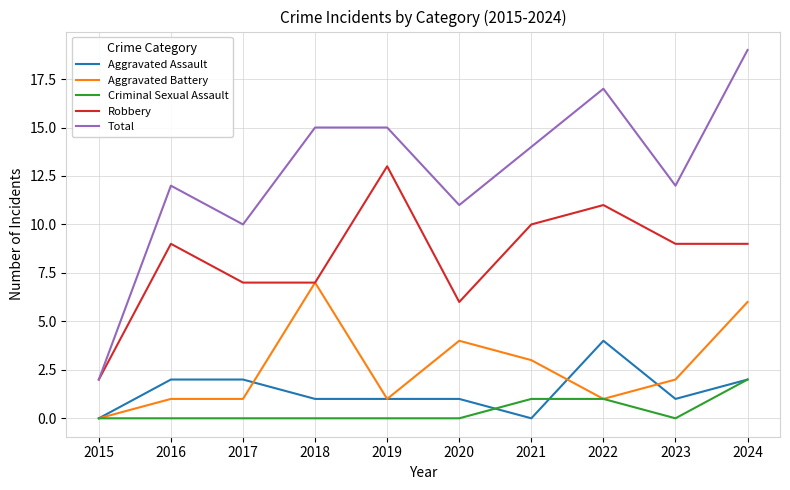

What is the sum of the Aggravated Battery values at 2015 and 2023?

2